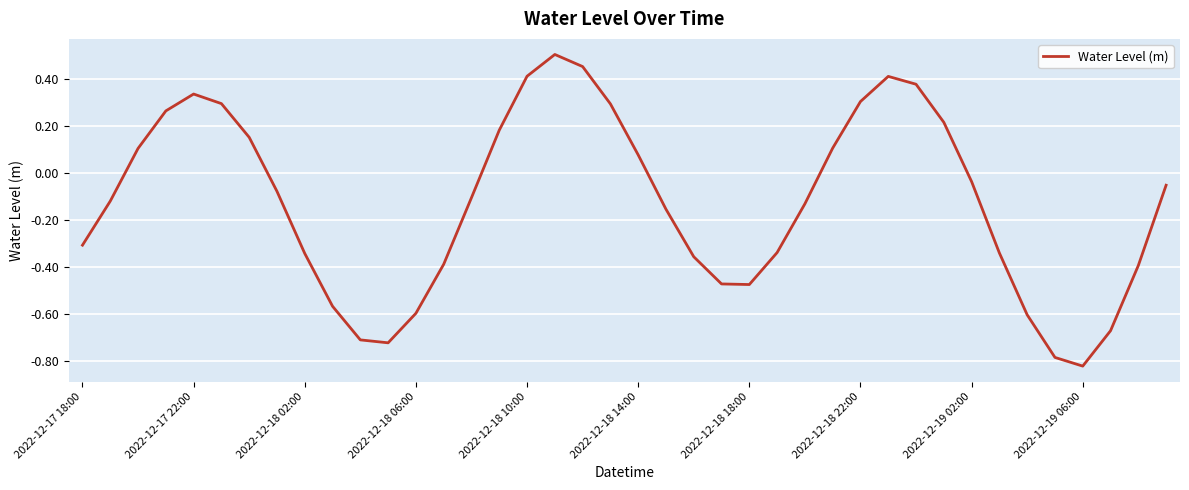

What is the difference between the maximum and minimum values?

1.3